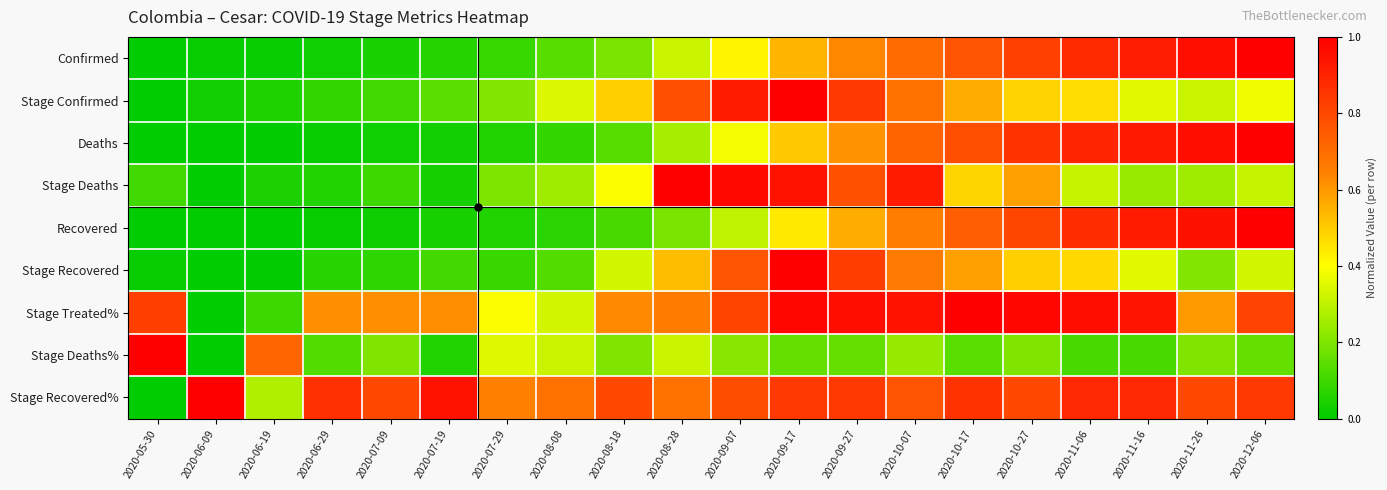

Between 2020-09-27 and 2020-09-07, which is larger?

2020-09-27